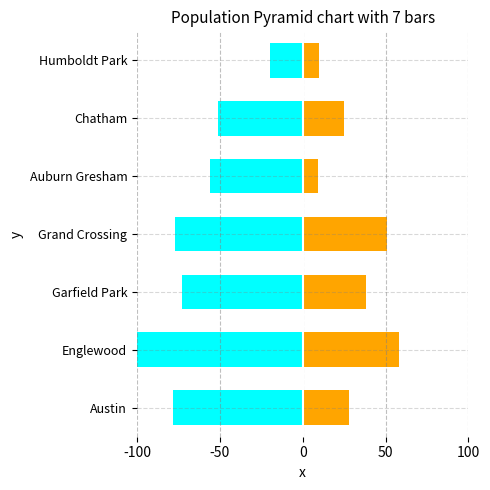

Rank the series at Chatham from highest to lowest value.

2025, 2015